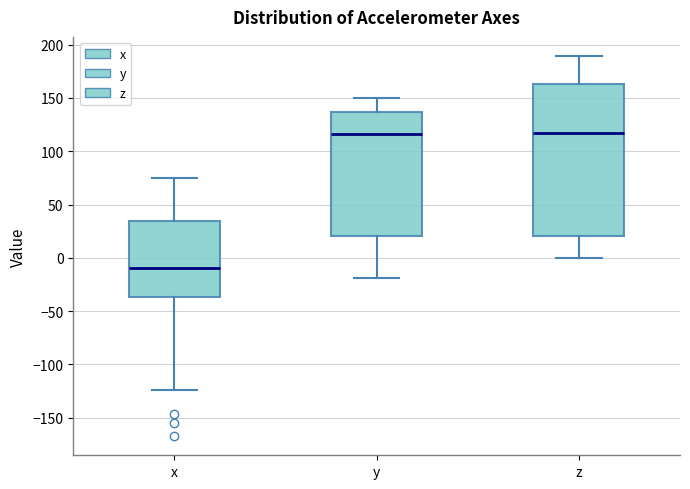

Reading left to right, read every box against the y-axis: the position of its median line, the range the box covers, and the ends of its whiskers. The values are not printed on the chart, so give them approximately, as read against the axis.

x: median -10, box -35 to 35, whiskers -125 to 75
y: median 115, box 20 to 135, whiskers -20 to 150
z: median 115, box 20 to 165, whiskers 0 to 190